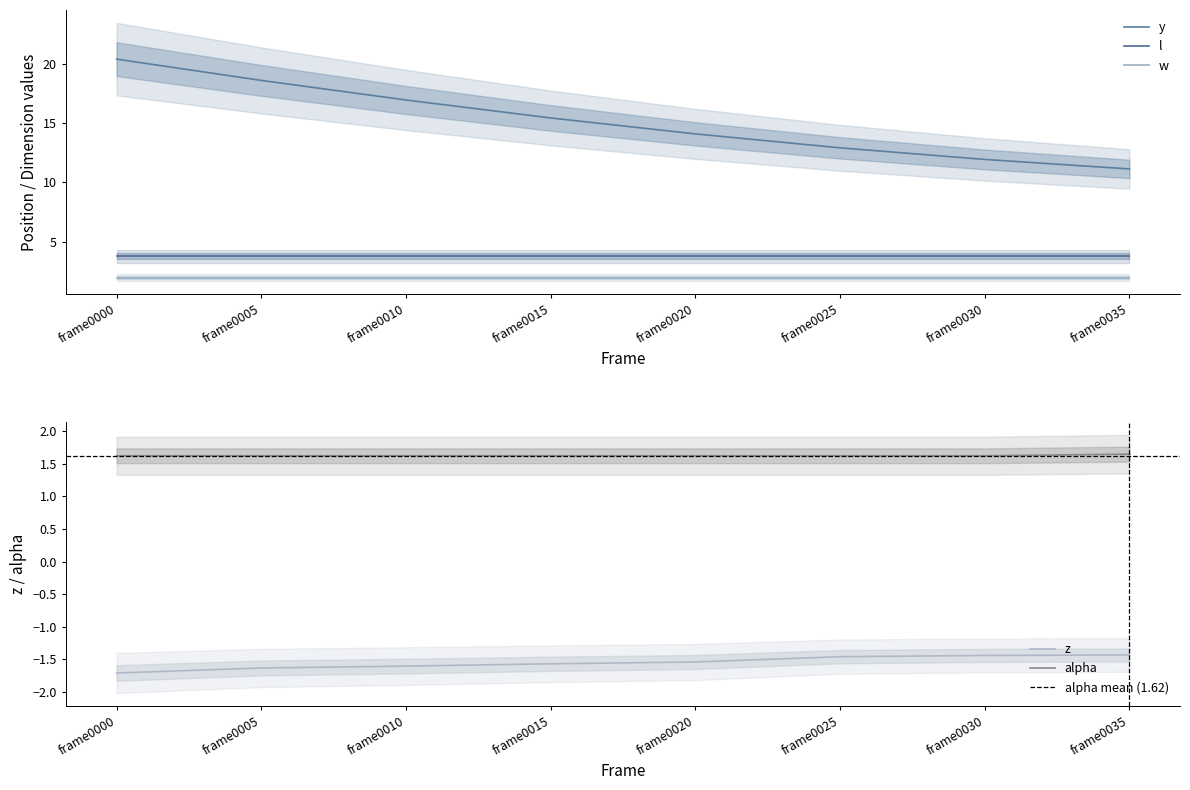

What is the minimum value for alpha?

1.6